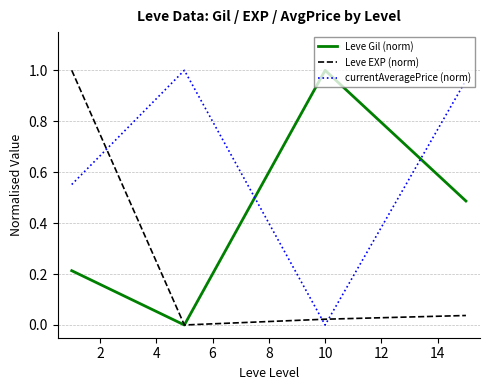

In Leve Gil (norm), how many points are higher than both neighbors (excluding endpoints)?

1